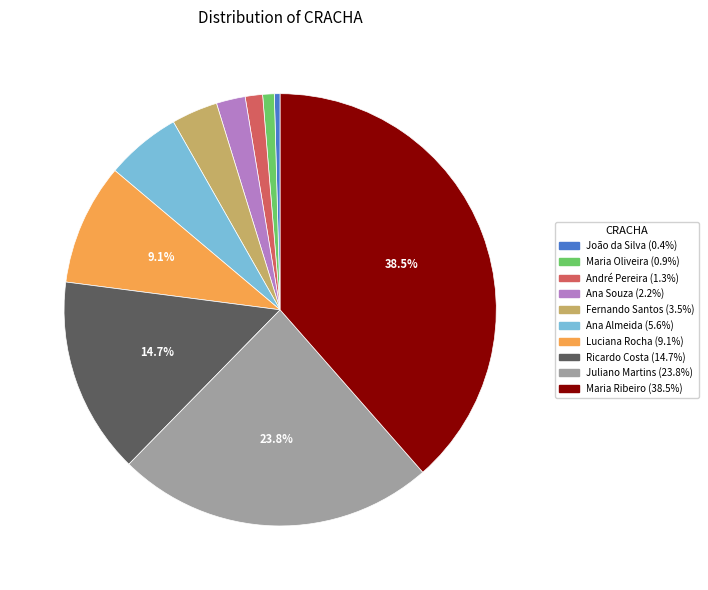

How many segments does this pie chart have?

10